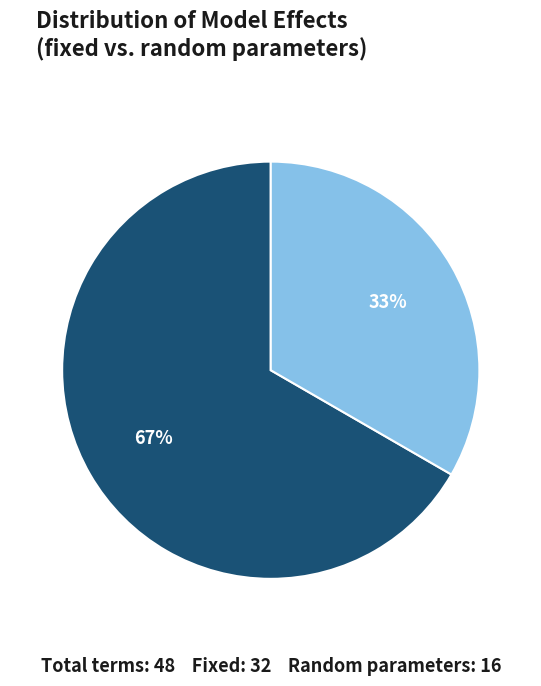

To the nearest percent, what is the combined percentage of fixed and ran_pars?

100%